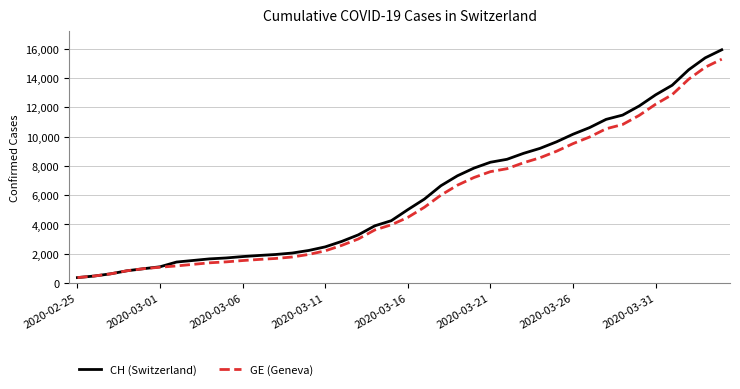

Which series has the largest range (max minus min)?

CH (Switzerland)